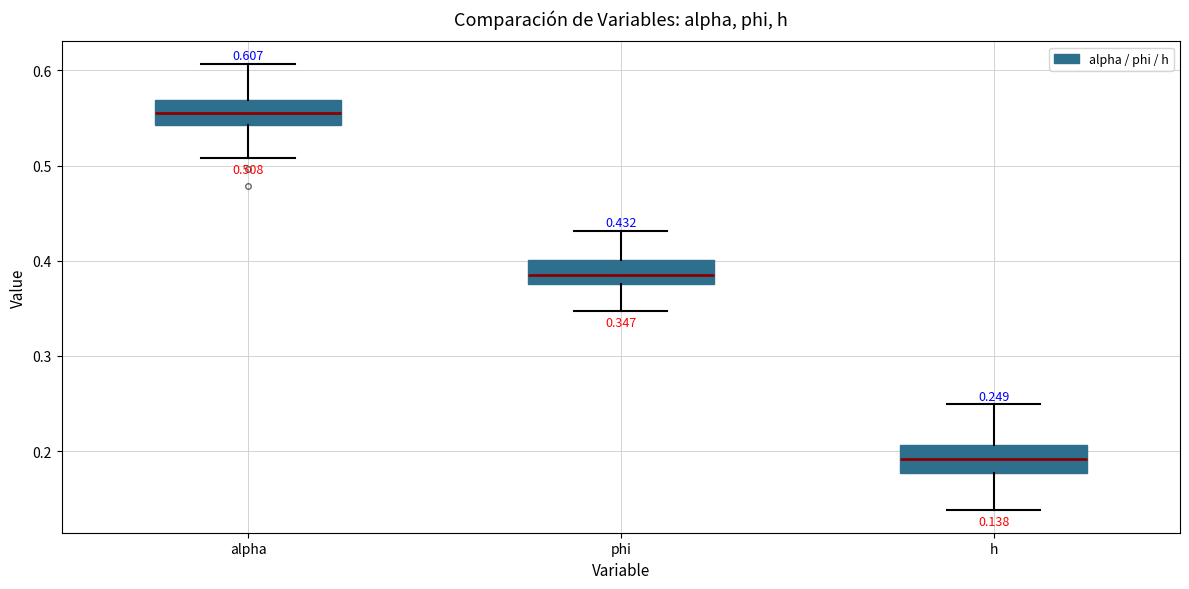

Which box's median line is the highest?

alpha